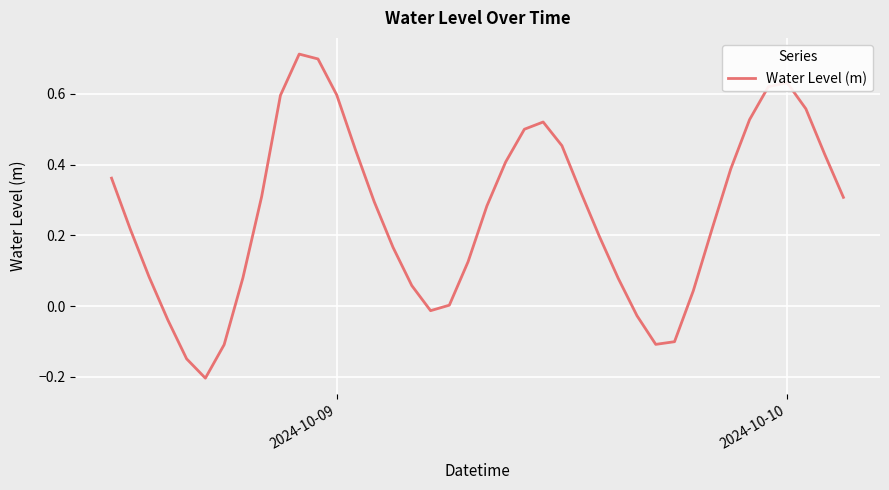

What is the difference between the maximum and minimum values?

0.9